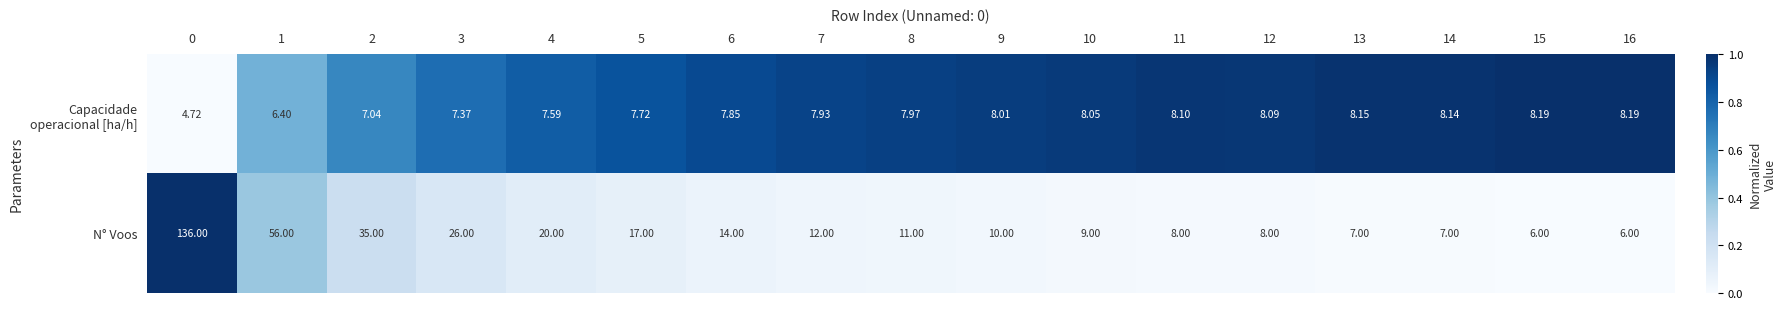

Between 3 and 13, which series saw the biggest shift?

N° Voos